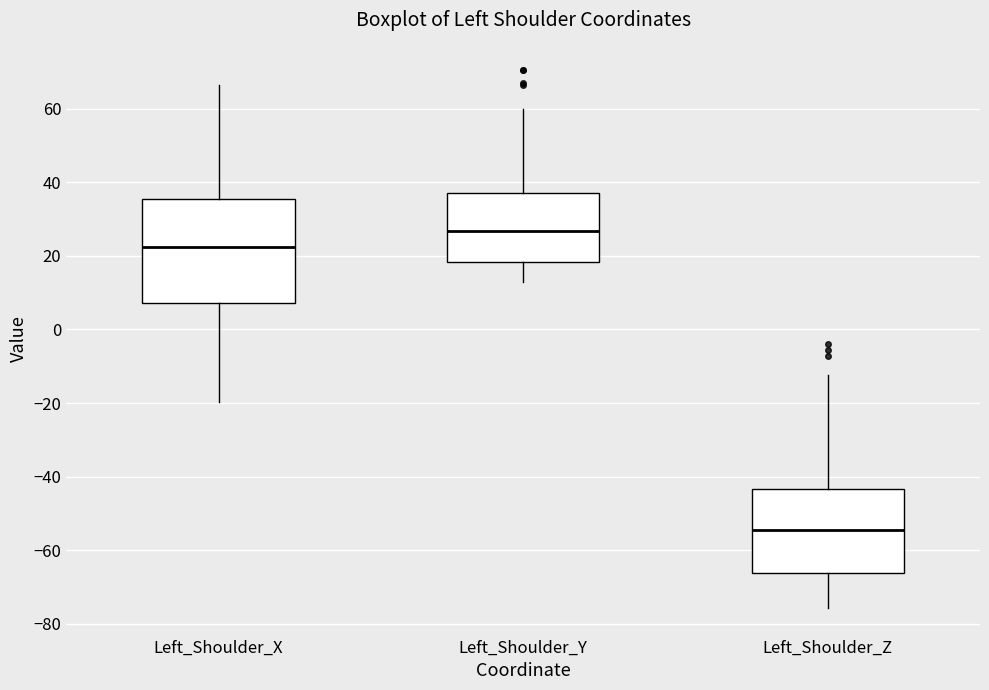

Where is the upper edge of the box for Left_Shoulder_Z on the y-axis? The values are not printed on the chart, so give them approximately, as read against the axis.

-44